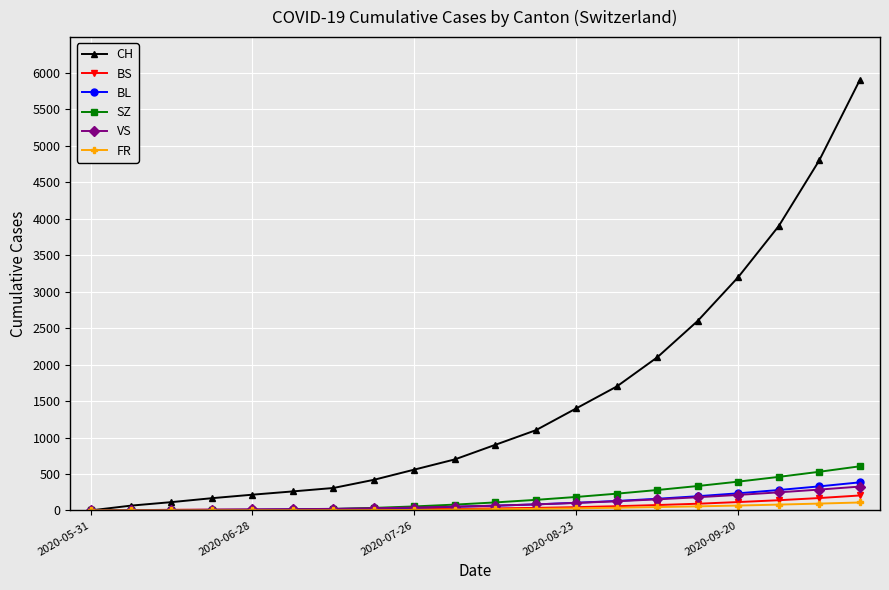

What is the highest value of the SZ series?

605